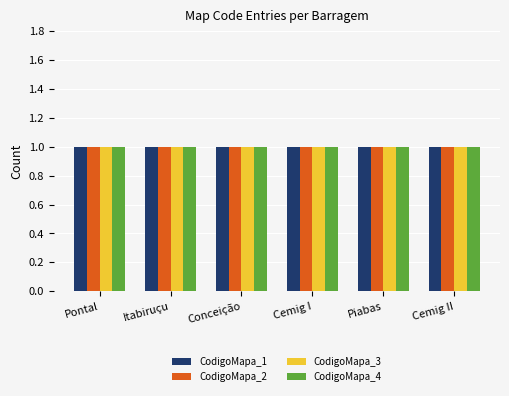

What is the label of the 10th bar from the right?

Cemig II